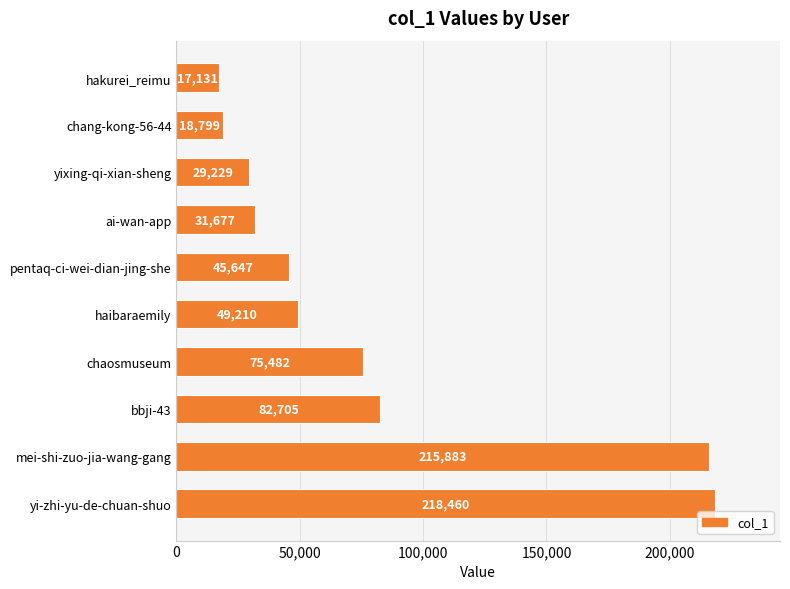

Reading bottom to top, transcribe all the data shown in this chart.

218460	215883	82705	75482	49210	45647	31677	29229	18799	17131